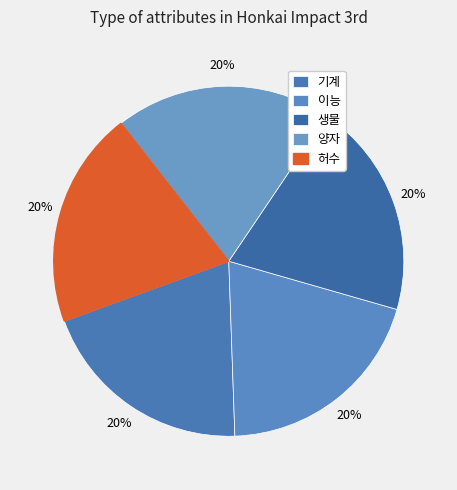

To the nearest percent, what portion does 양자 represent?

20%